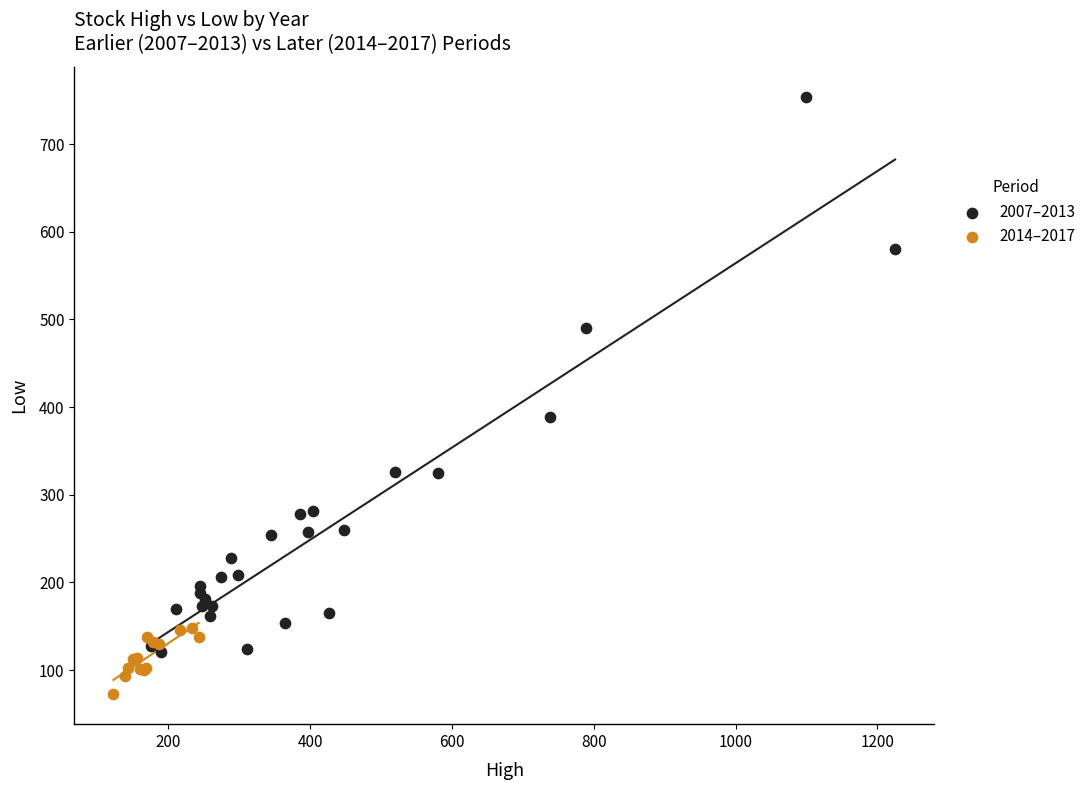

Which series has the largest Y range (max minus min)?

2007–2013